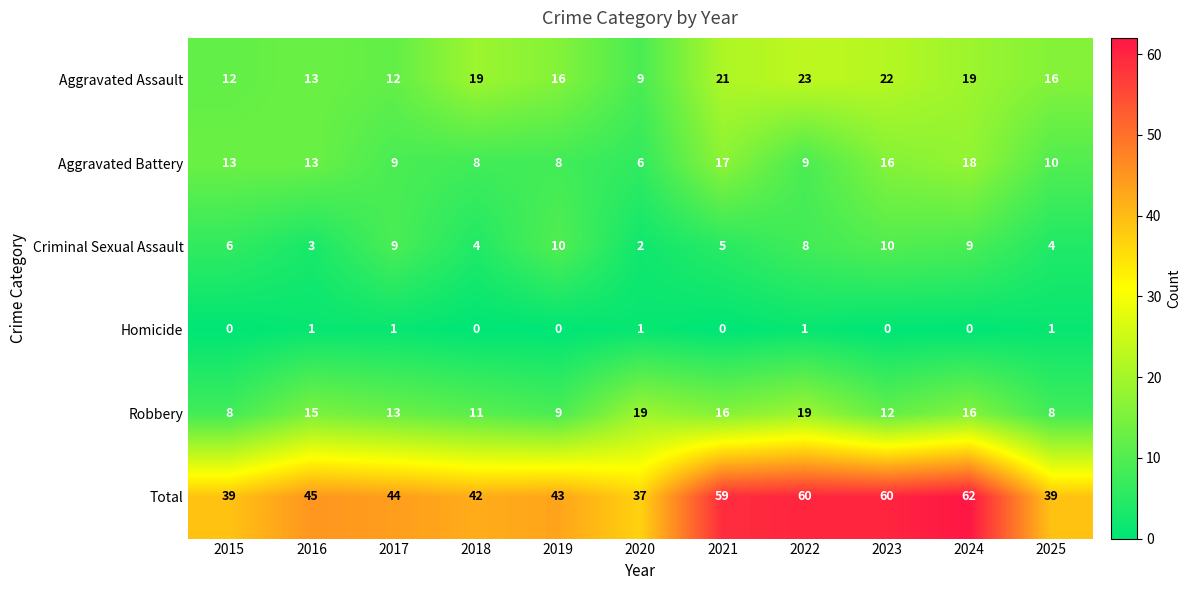

What is the difference between the second highest and minimum values in the Robbery series?

11